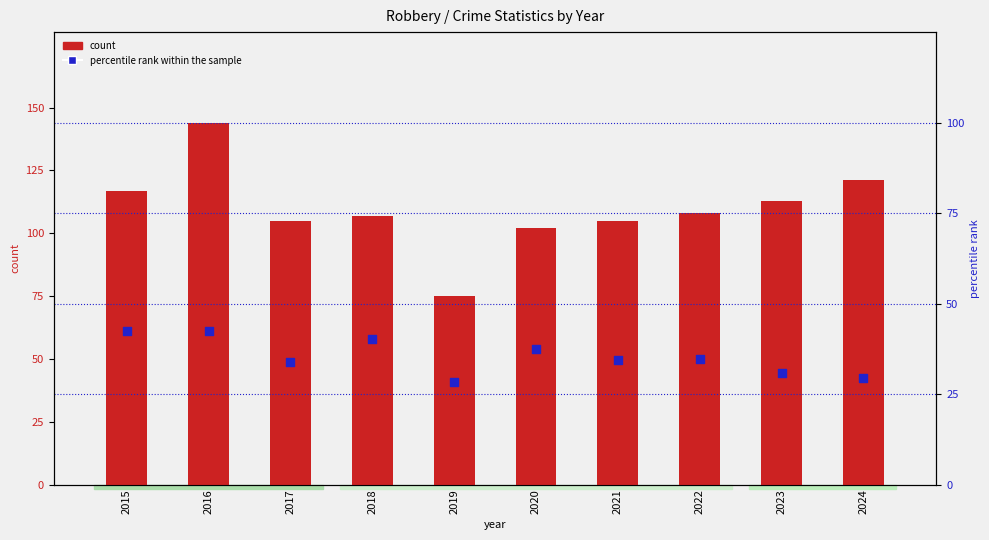

Which series has the largest total across all categories?

count